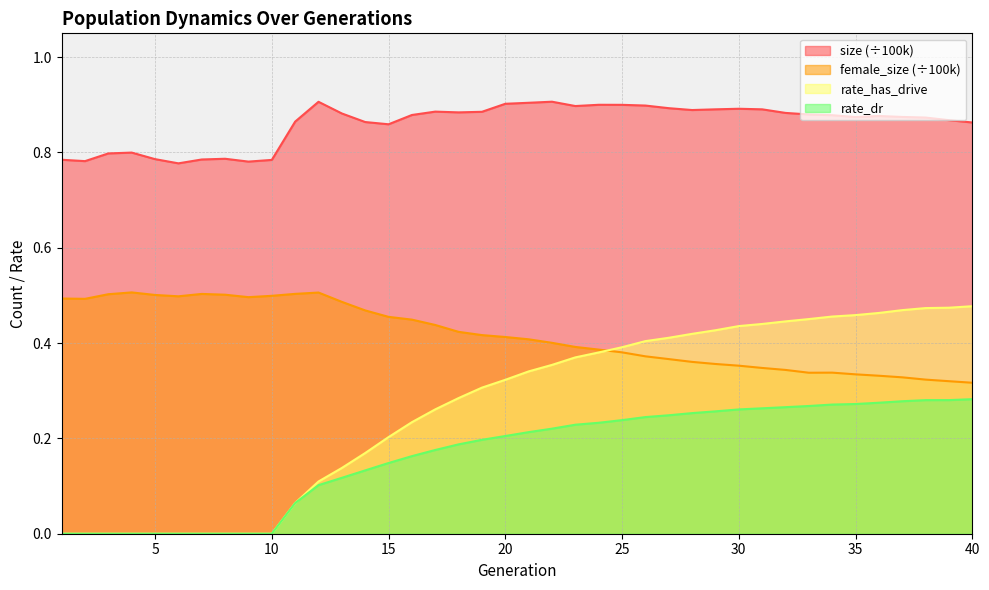

What is the difference between the maximum and minimum values in the rate_has_drive series?

0.5